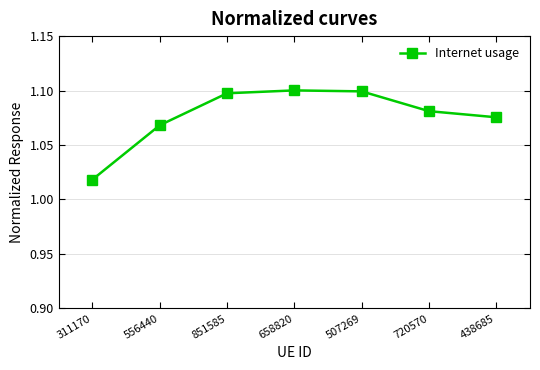

At which label is the value closest to 1?

311170